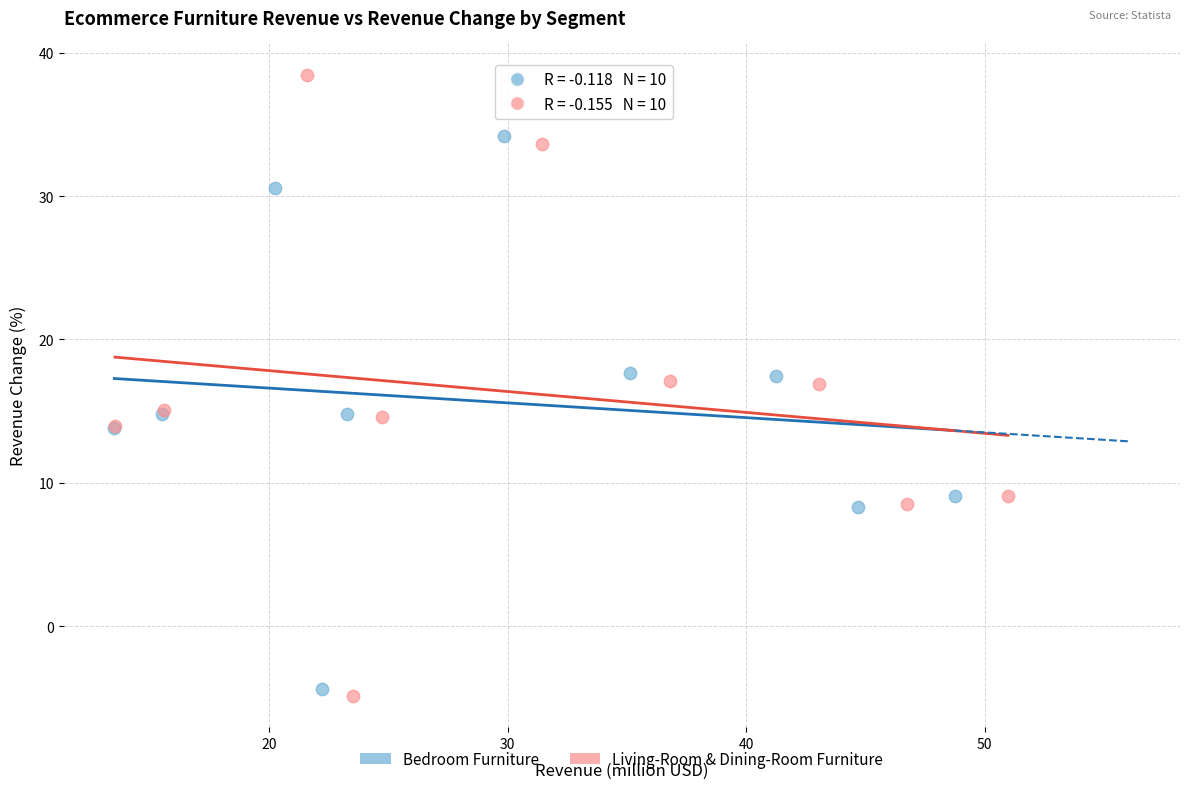

What are all the series names shown in the legend?

Bedroom Furniture, Living-Room & Dining-Room Furniture